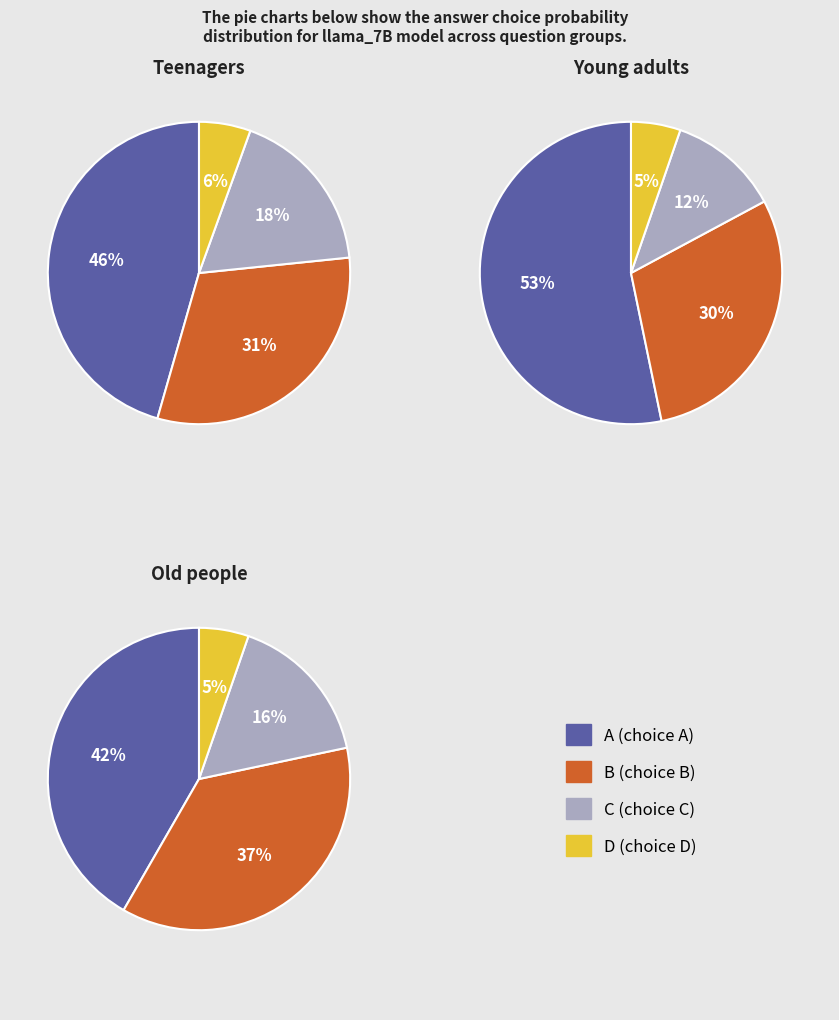

Does any single category account for the majority?

No